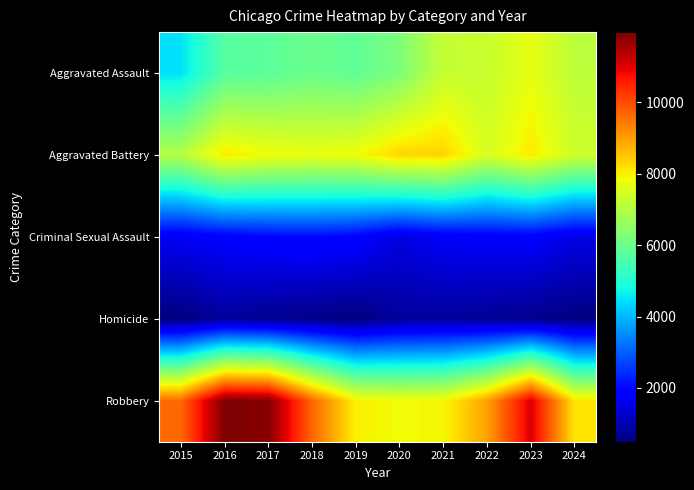

How many distinct data groups are displayed?

5